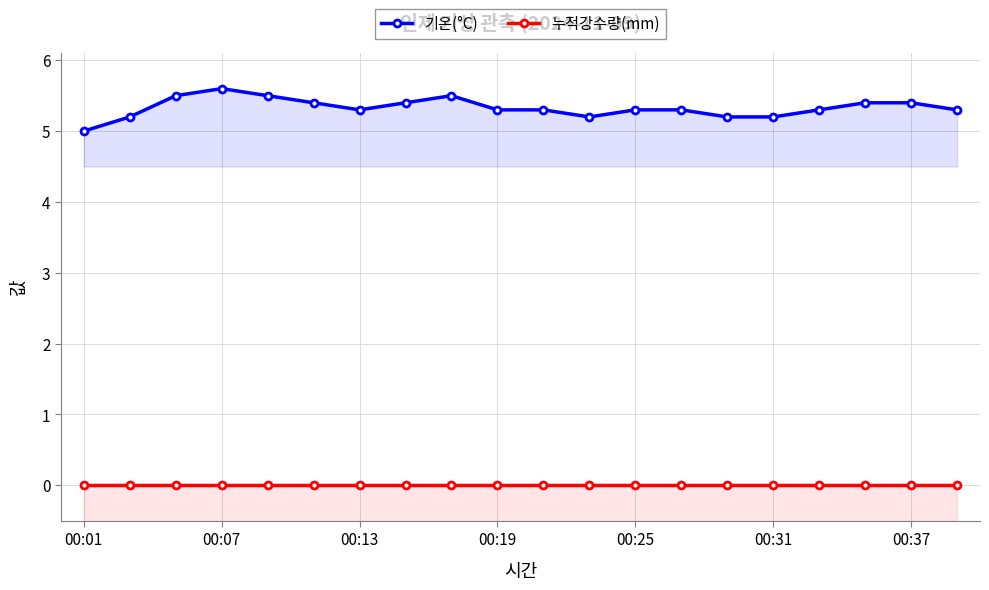

Which series has the largest total across all categories?

기온(°C)